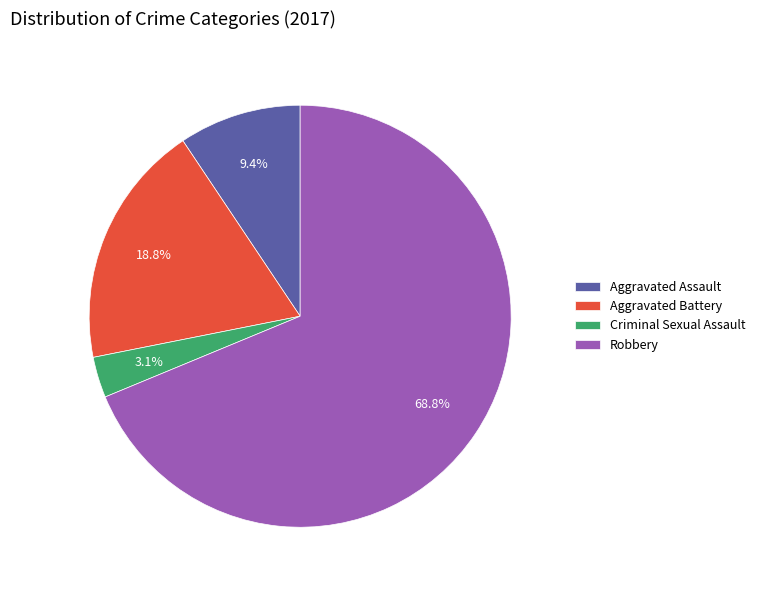

Is there a majority slice in this chart?

Yes